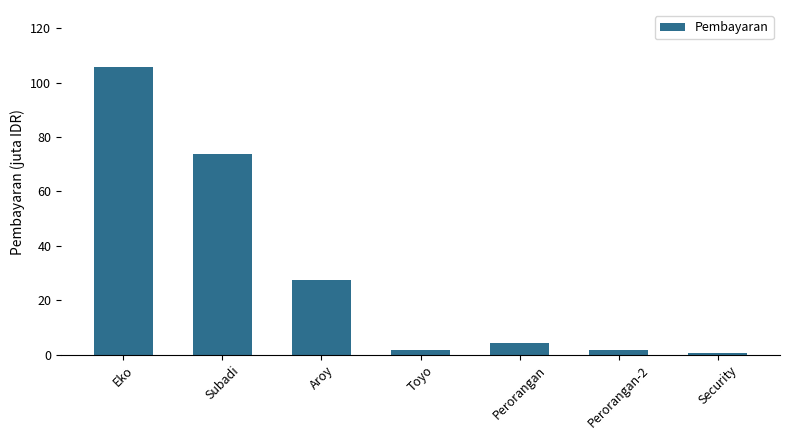

Reading left to right, extract all data points from this chart.

105541000	73647000	27294000	1790000	4497000	1940000	743000